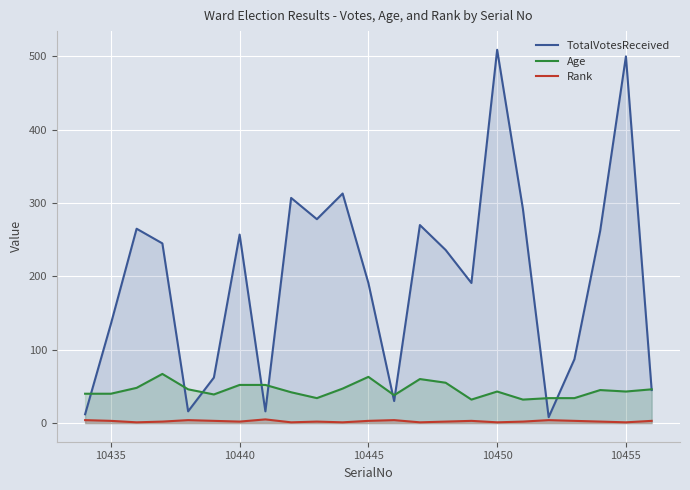

What is the lowest value of the TotalVotesReceived series?

8